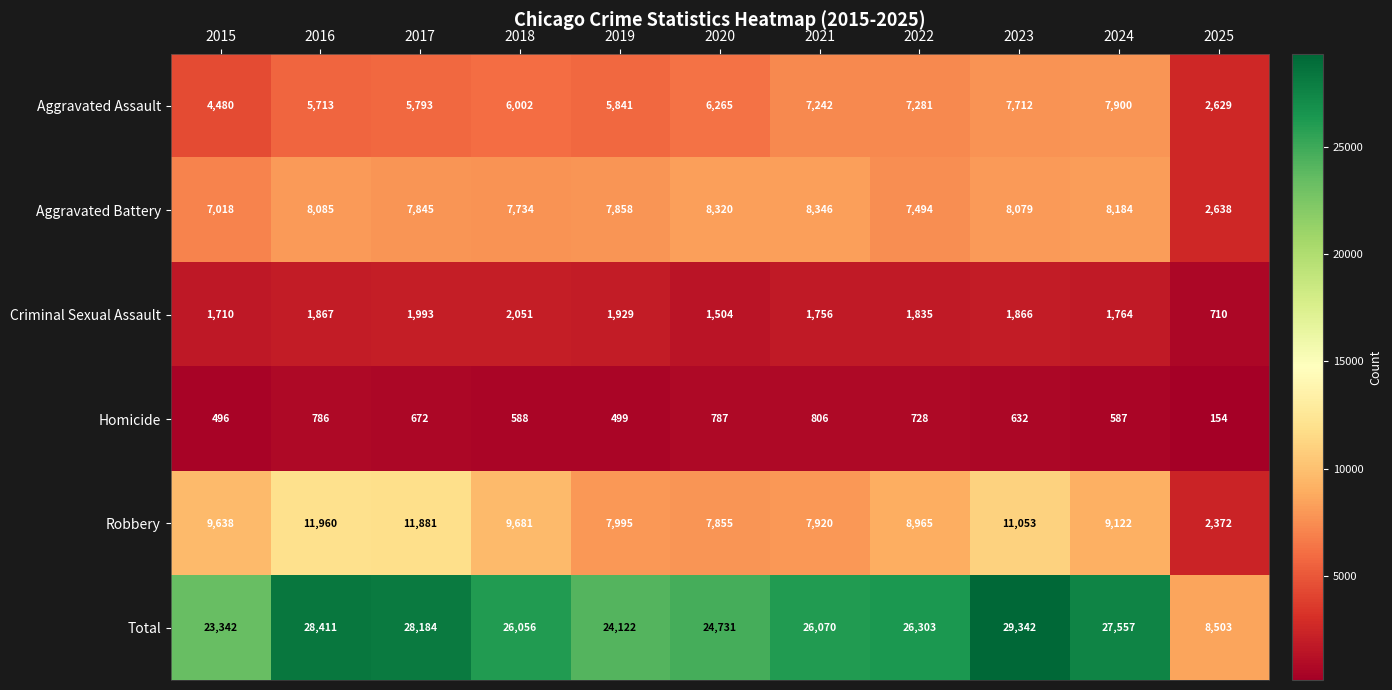

At which category is the sum across all series the highest?

2023